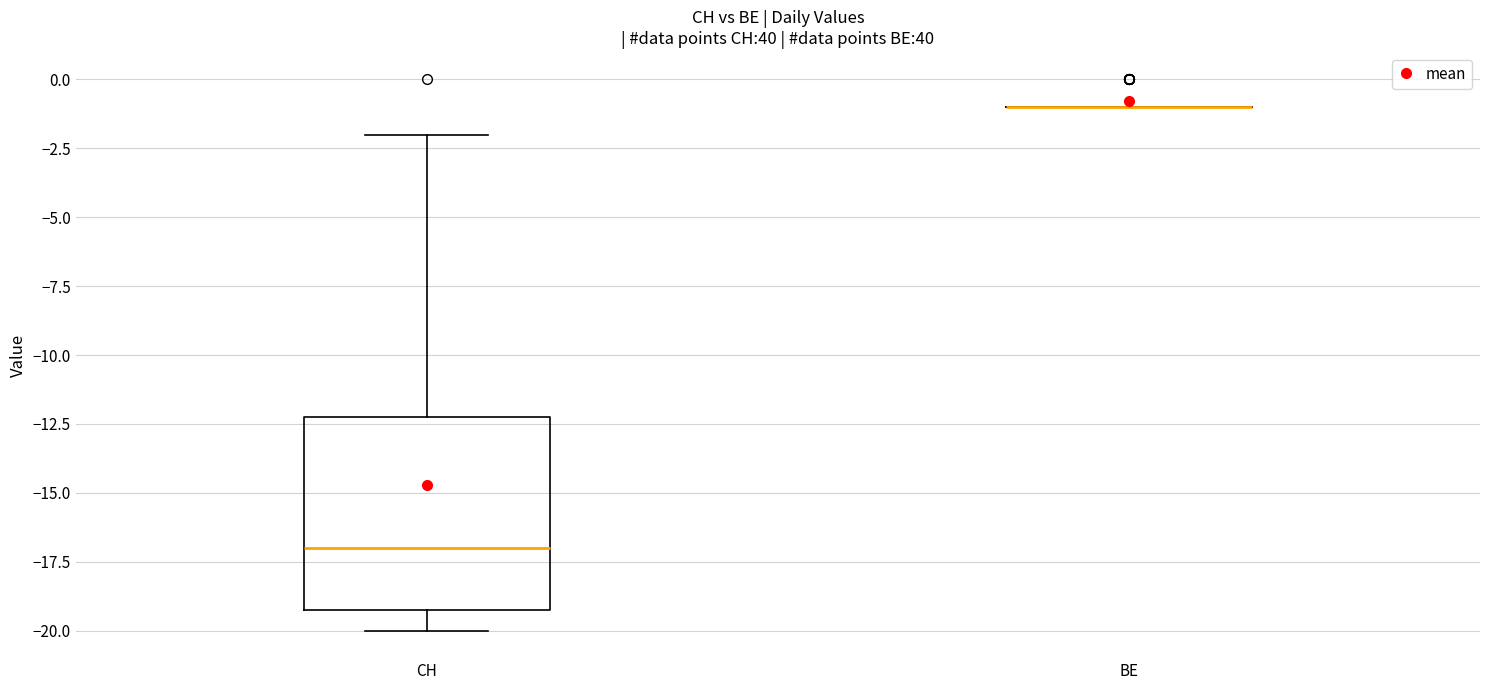

Reading left to right, transcribe this box plot: for each box, give where its median line is, the range the box spans, and where its two whiskers end, as read against the y-axis. The values are not printed on the chart, so give them approximately, as read against the axis.

CH: median -17, box -19 to -12, whiskers -20 to -2
BE: box collapsed to a line at -1, whiskers -1 to -1